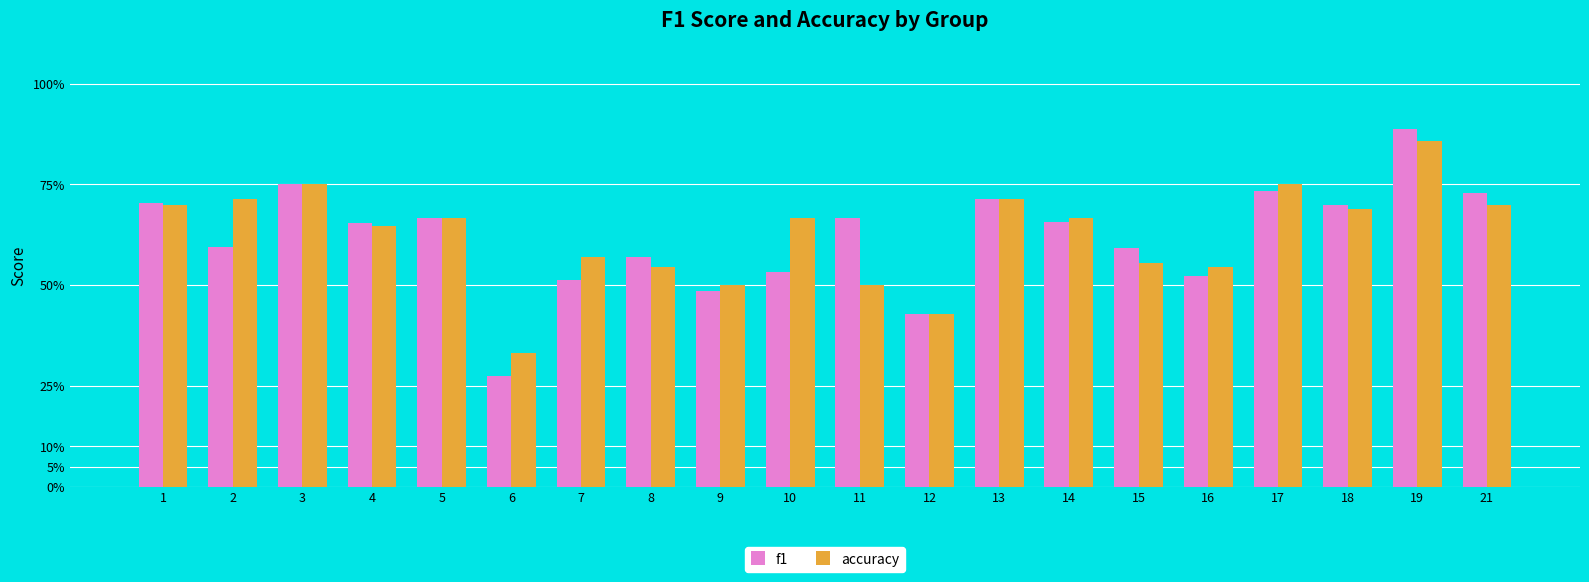

Does the chart contain stacked bars?

No